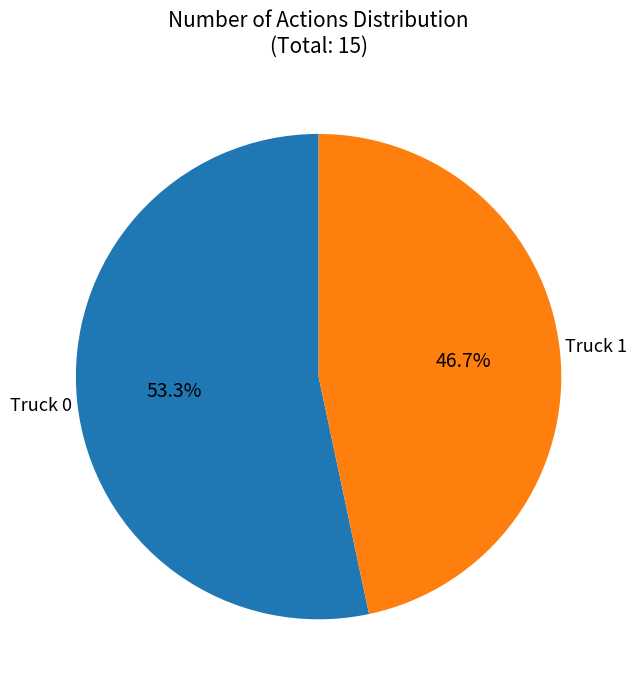

Is there any slice that represents more than half of the pie?

Yes